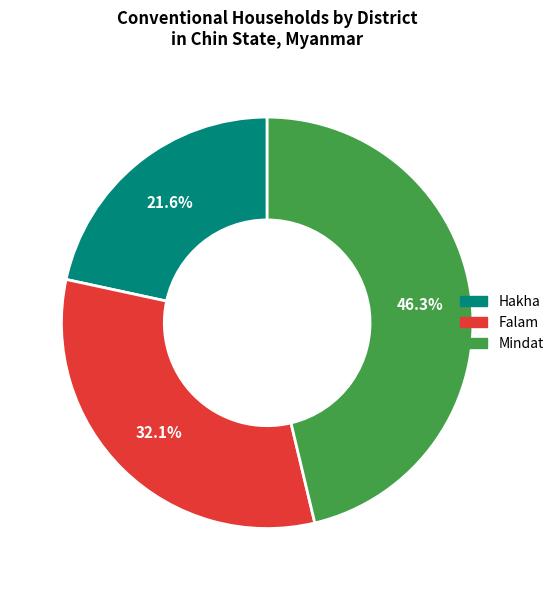

Rank the categories by value from highest to lowest.

Mindat, Falam, Hakha